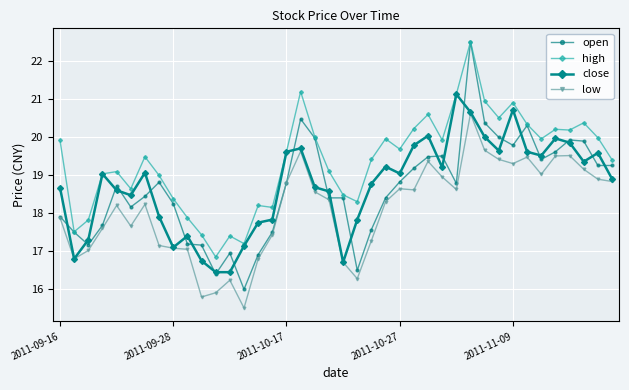

True or false: open has more than 0 interior local peaks.

True